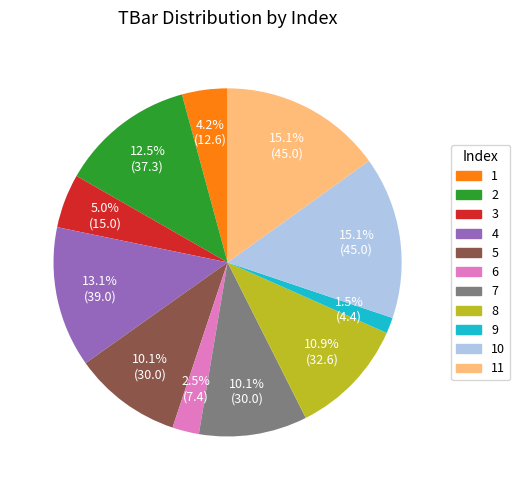

Approximately how many times larger is the value at 11 compared to 1?

3.6